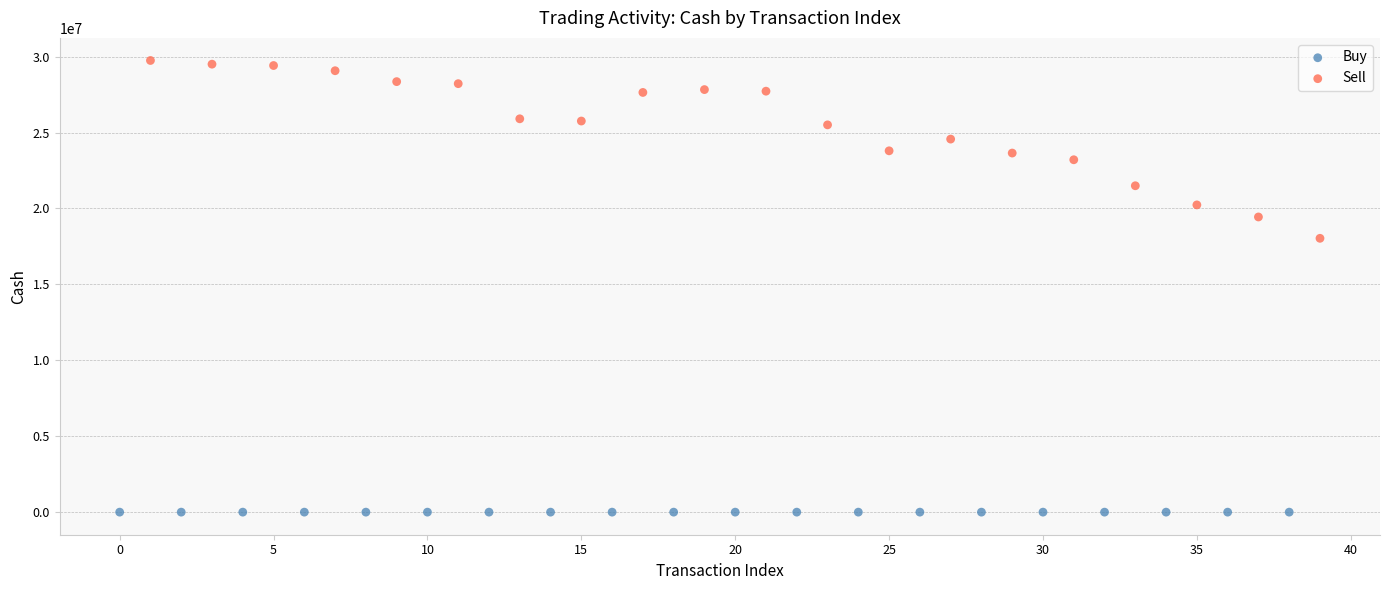

Which series contains the highest Y value?

Sell